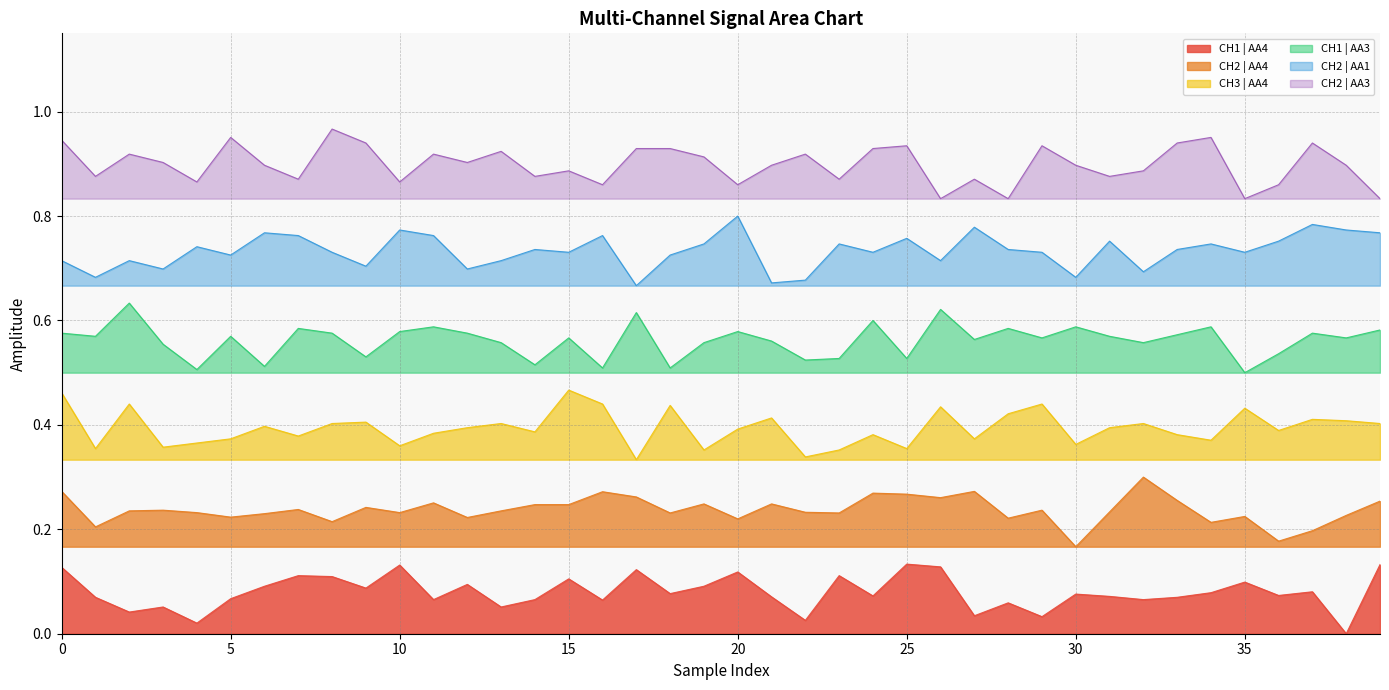

Which series has the largest total across all categories?

CH2 | AA3